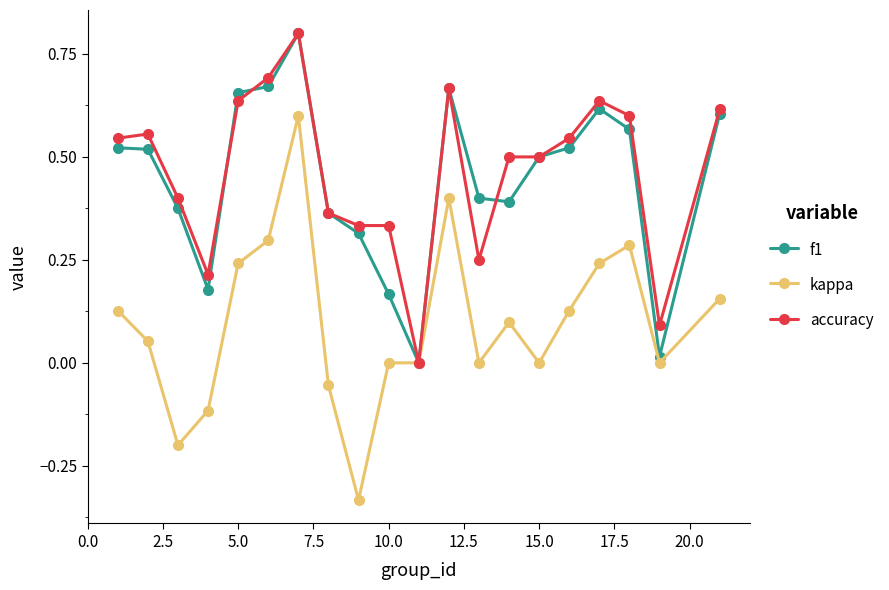

How many positive values does the accuracy series have?

19